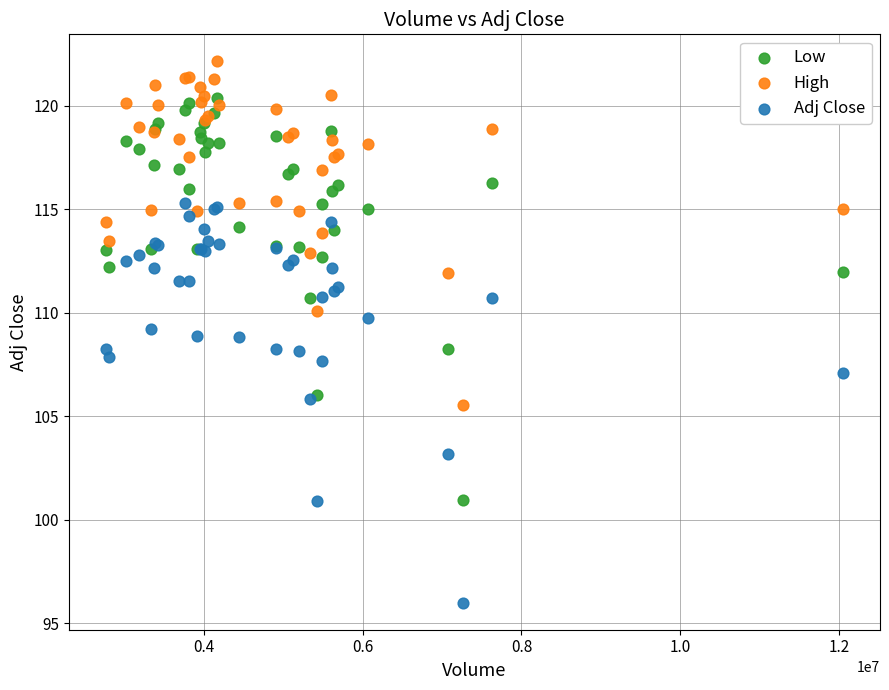

In the Adj Close series, what Y value is closest to 105?

105.8